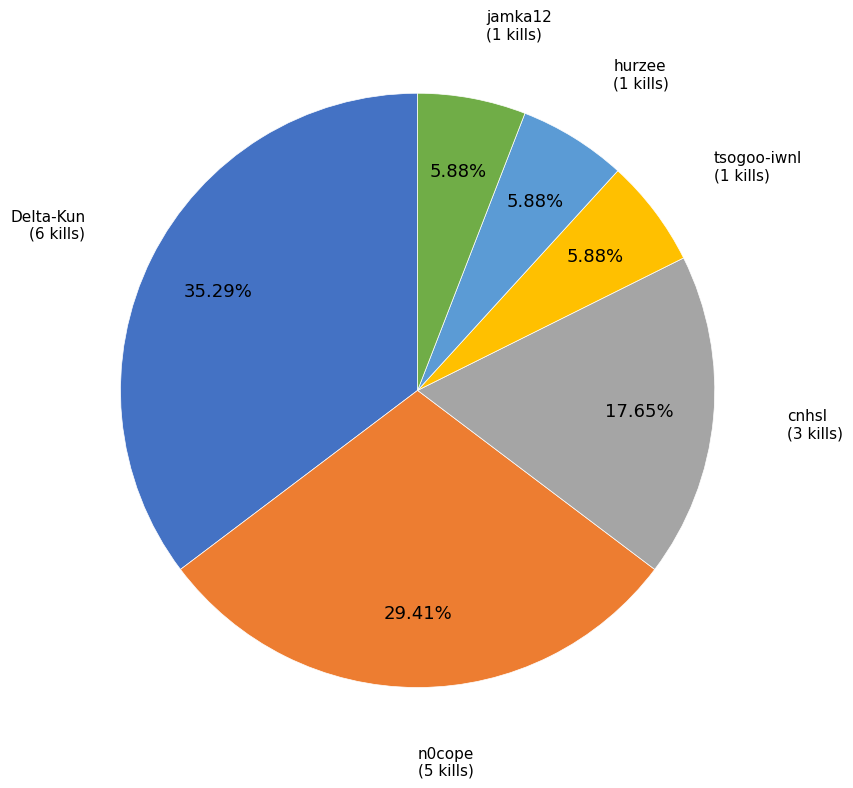

Does any single category account for the majority?

No